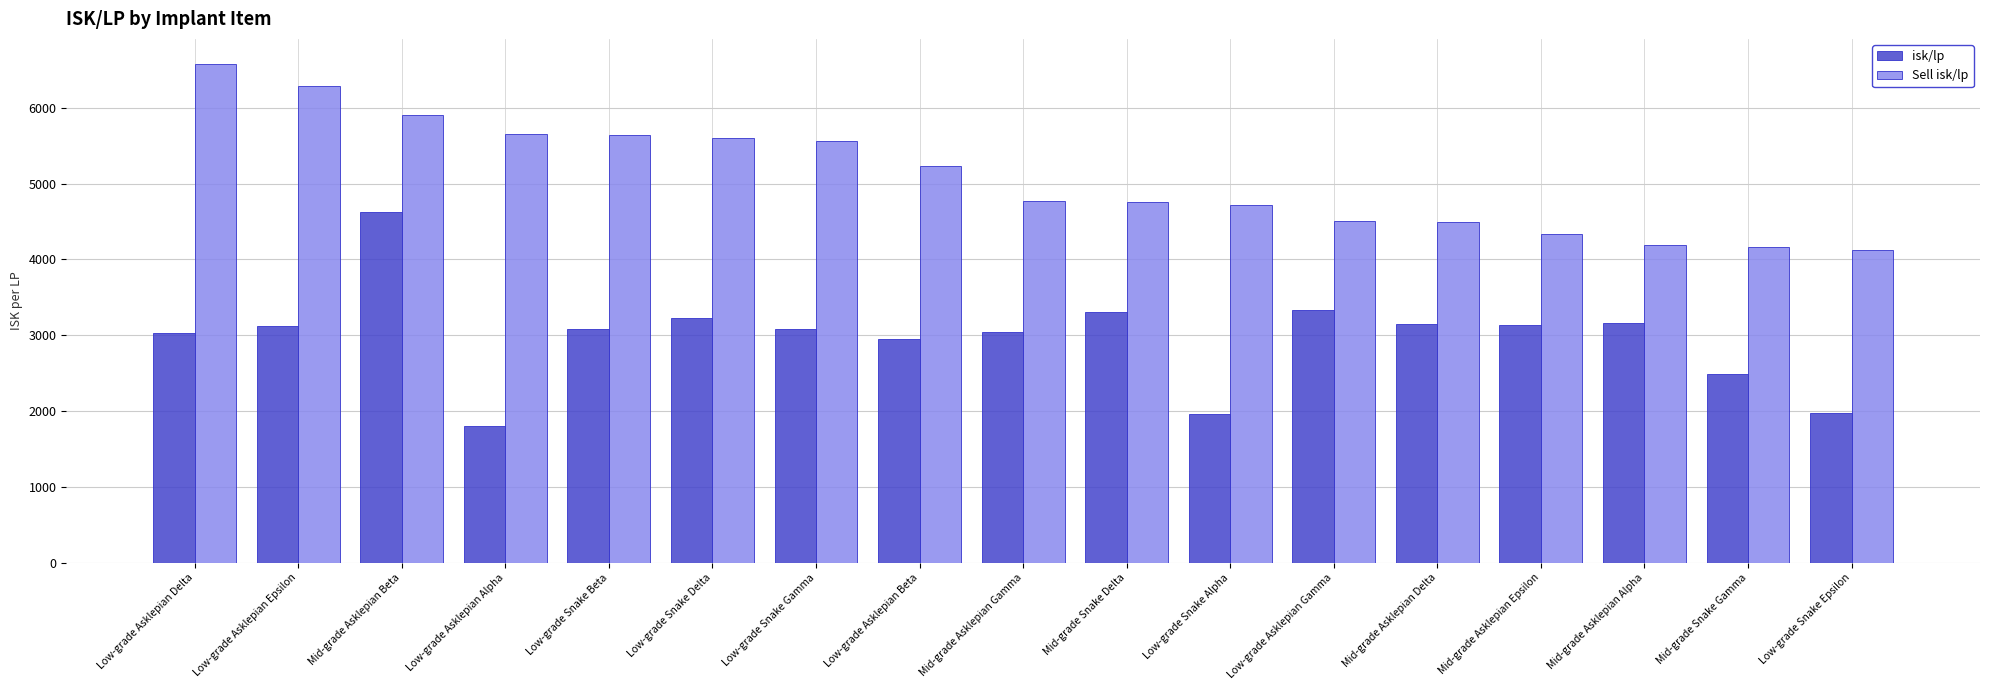

At Low-grade Snake Epsilon, list the series in order from smallest to largest.

isk/lp, Sell isk/lp